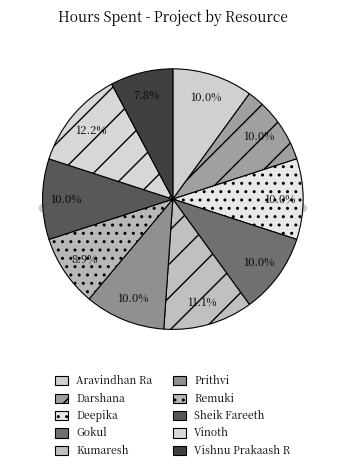

Rank the categories by value from highest to lowest.

Vinoth, Kumaresh, Aravindhan Ra, Darshana, Deepika, Gokul, Prithvi, Sheik Fareeth, Remuki, Vishnu Prakaash R